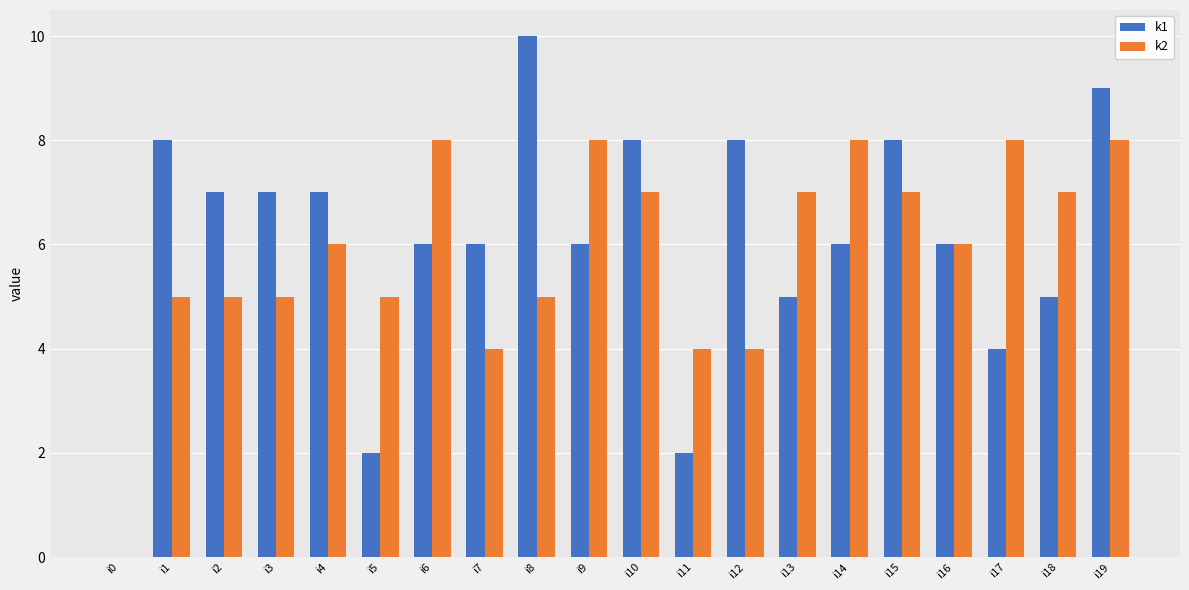

How many values in k2 are above zero?

19